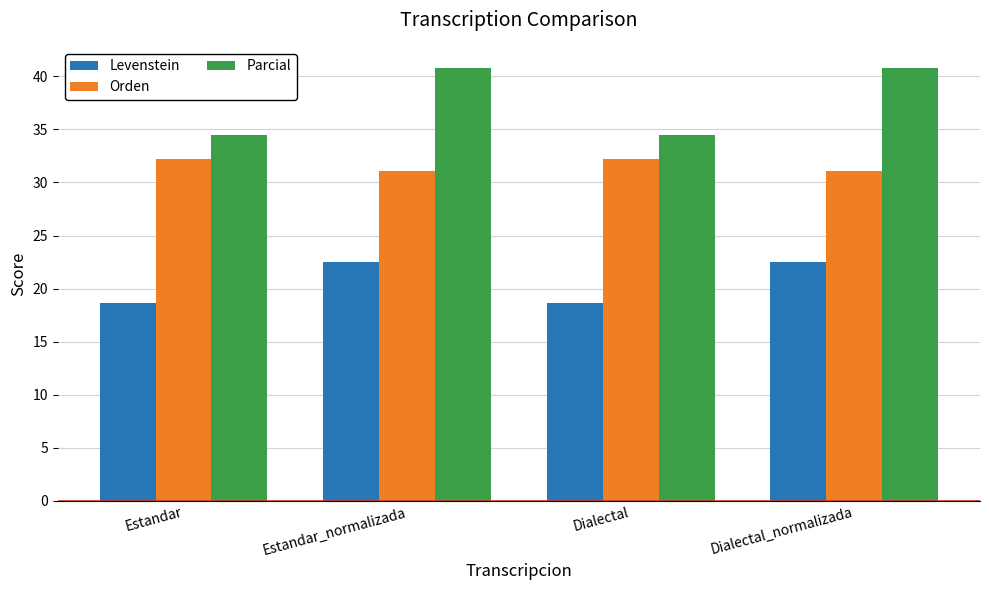

What is the lowest value of the Orden series?

31.1